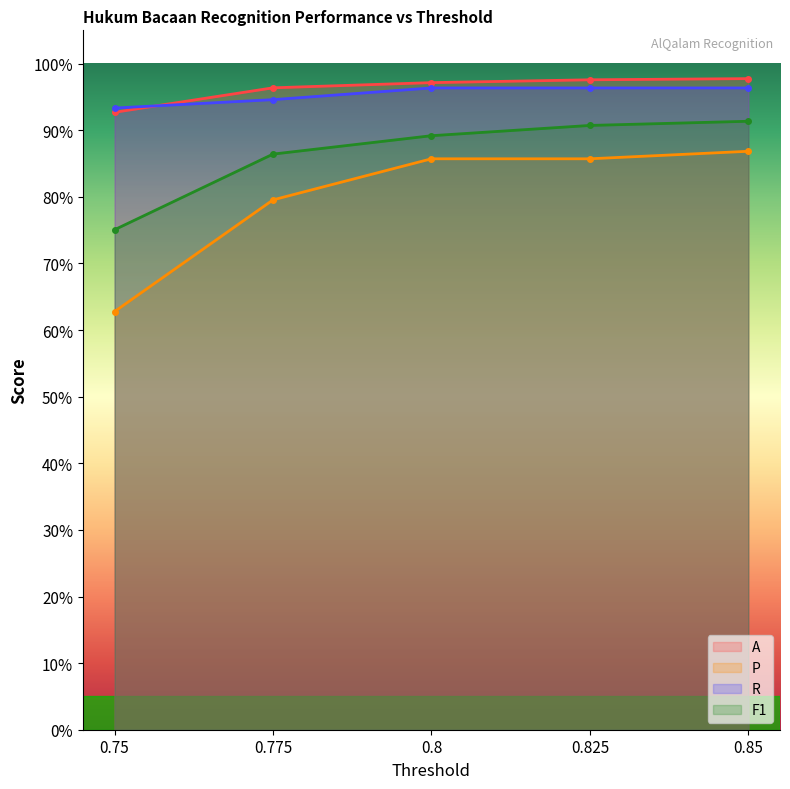

Rank the categories by A value from highest to lowest.

0.85, 0.825, 0.8, 0.775, 0.75